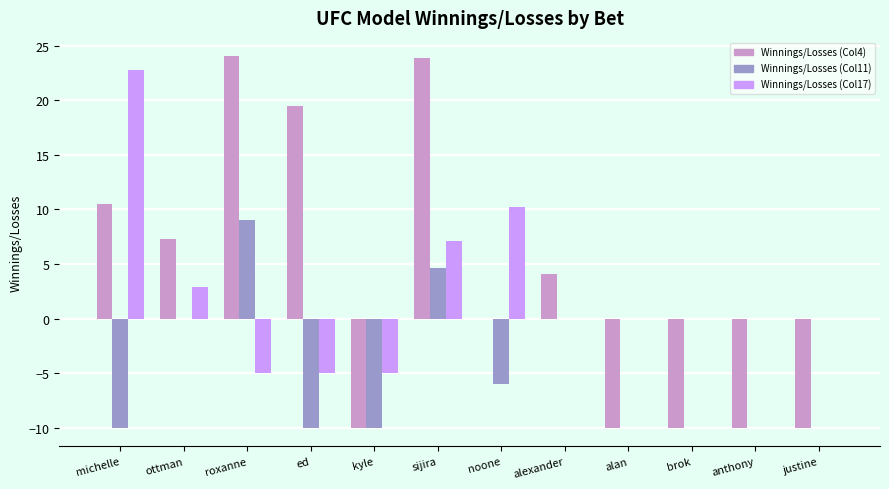

How many Winnings/Losses (Col11) values are between -6 and 0?

7